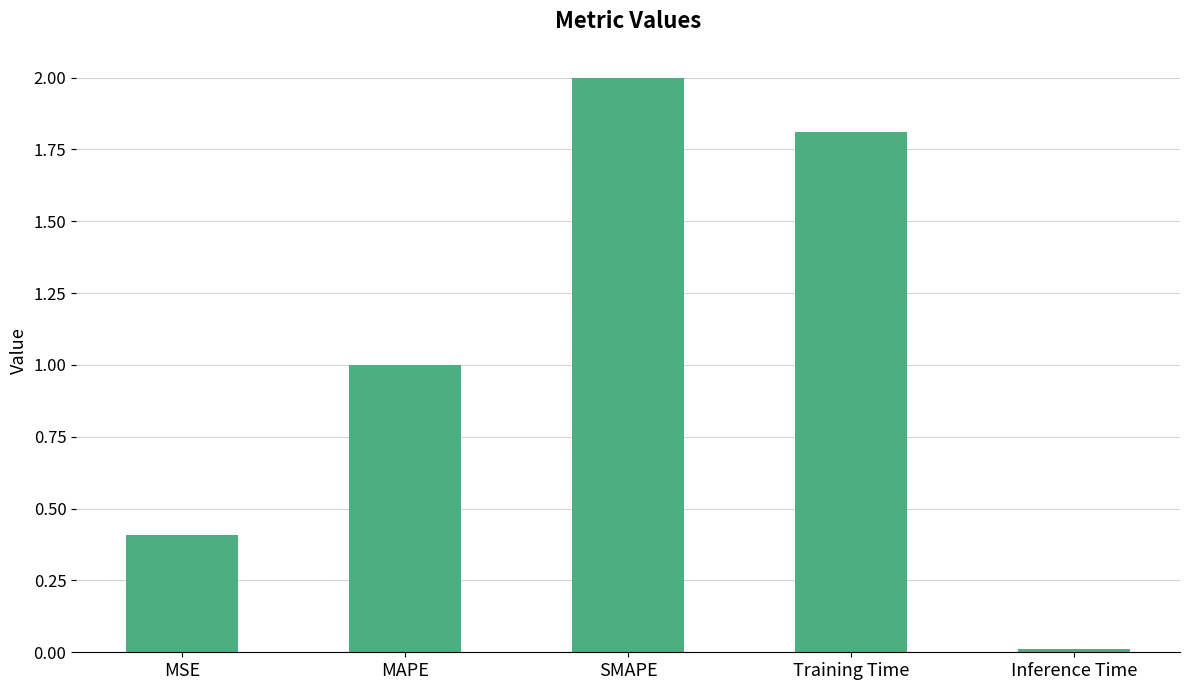

Rank the categories by value from highest to lowest.

SMAPE, Training Time, MAPE, MSE, Inference Time